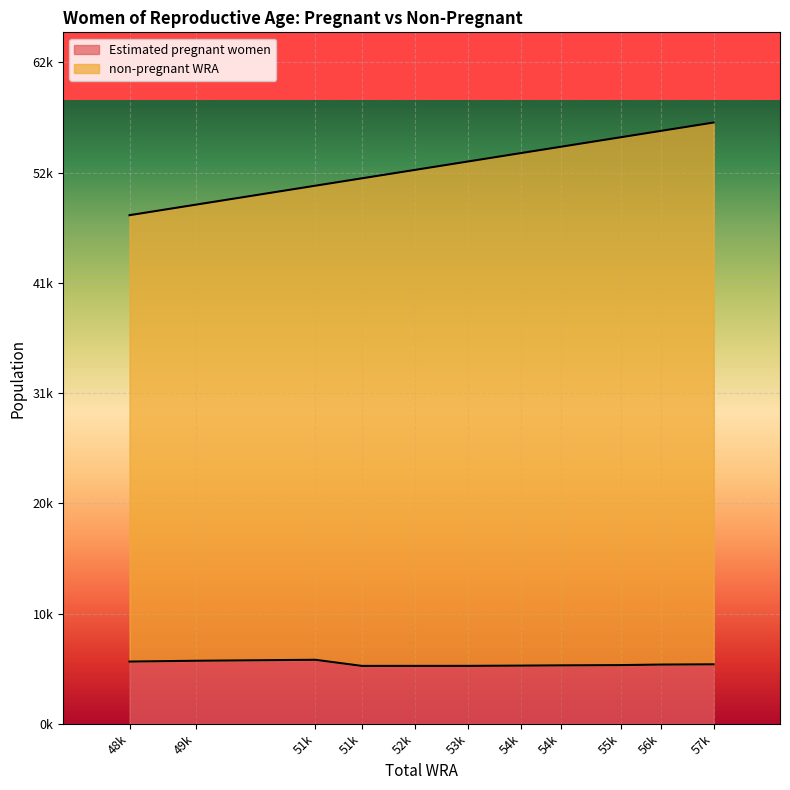

What is the spread (max minus min) of values at 49k?

43316.3